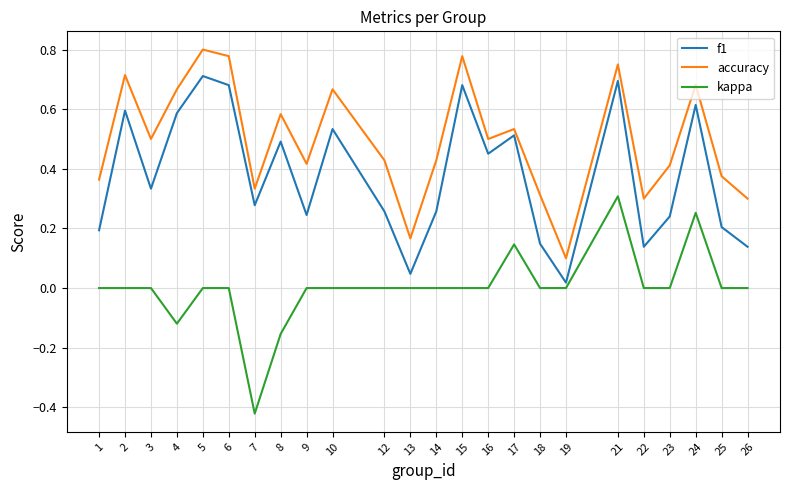

True or false: accuracy and kappa intersect in this chart.

False